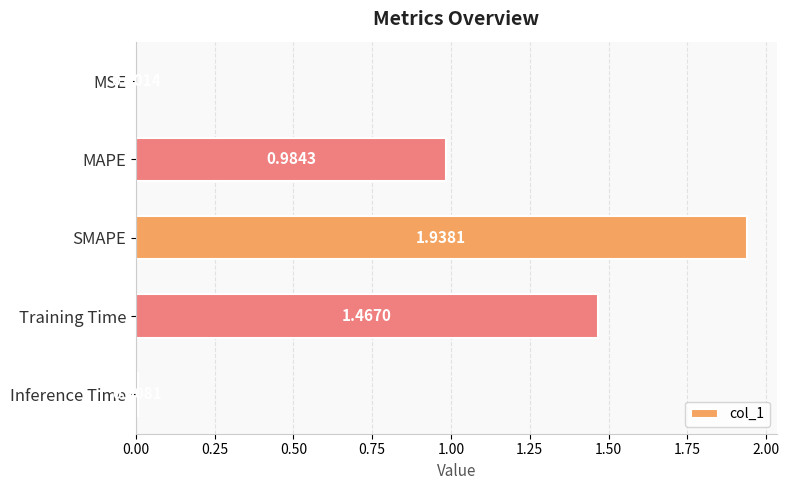

What is the change in value from Training Time to Inference Time?

-1.5